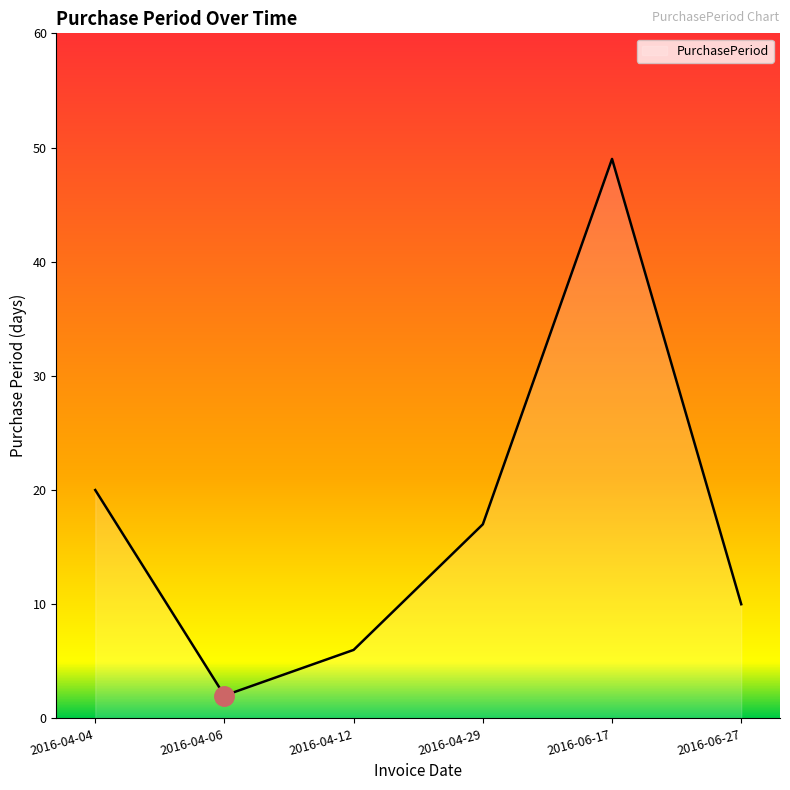

Which label corresponds to the smallest value in the chart?

2016-04-06